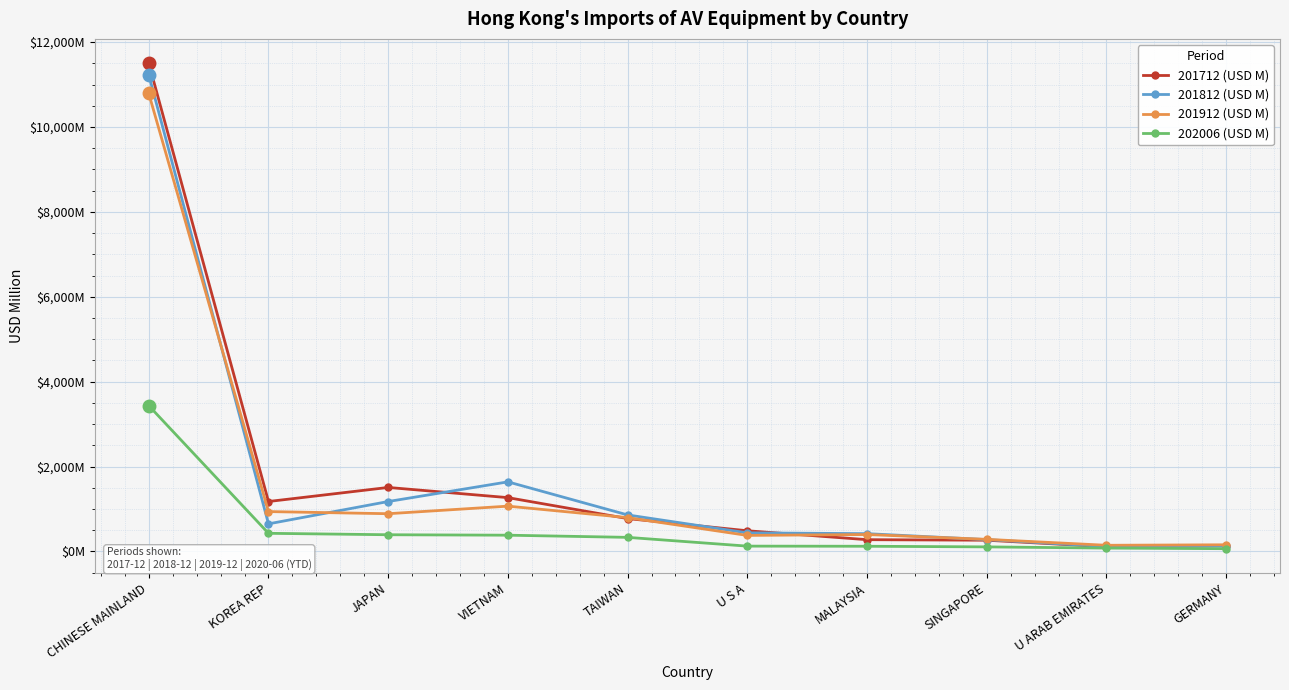

Is this an area chart (filled region under the line)?

No